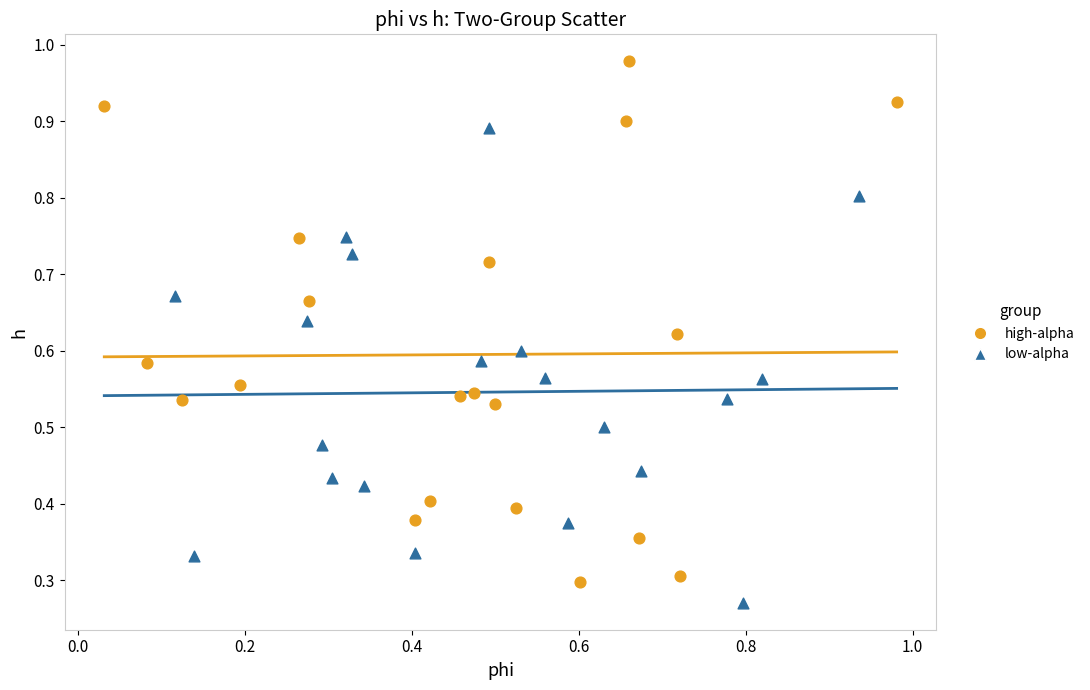

Which series has the widest spread of Y values?

high-alpha